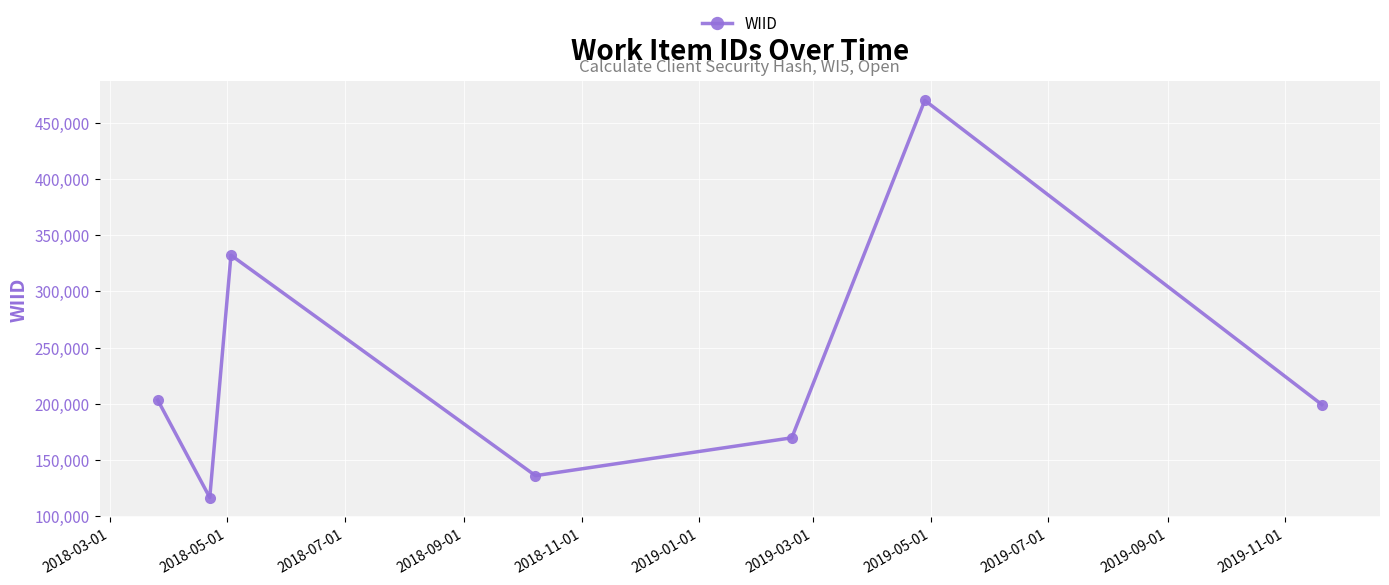

What is the value of the 1st point from the left?

203115